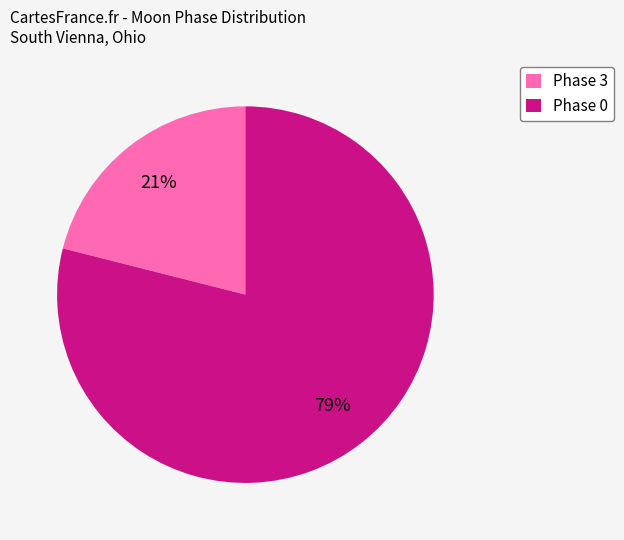

Between Phase 3 and Phase 0, which is larger?

Phase 0